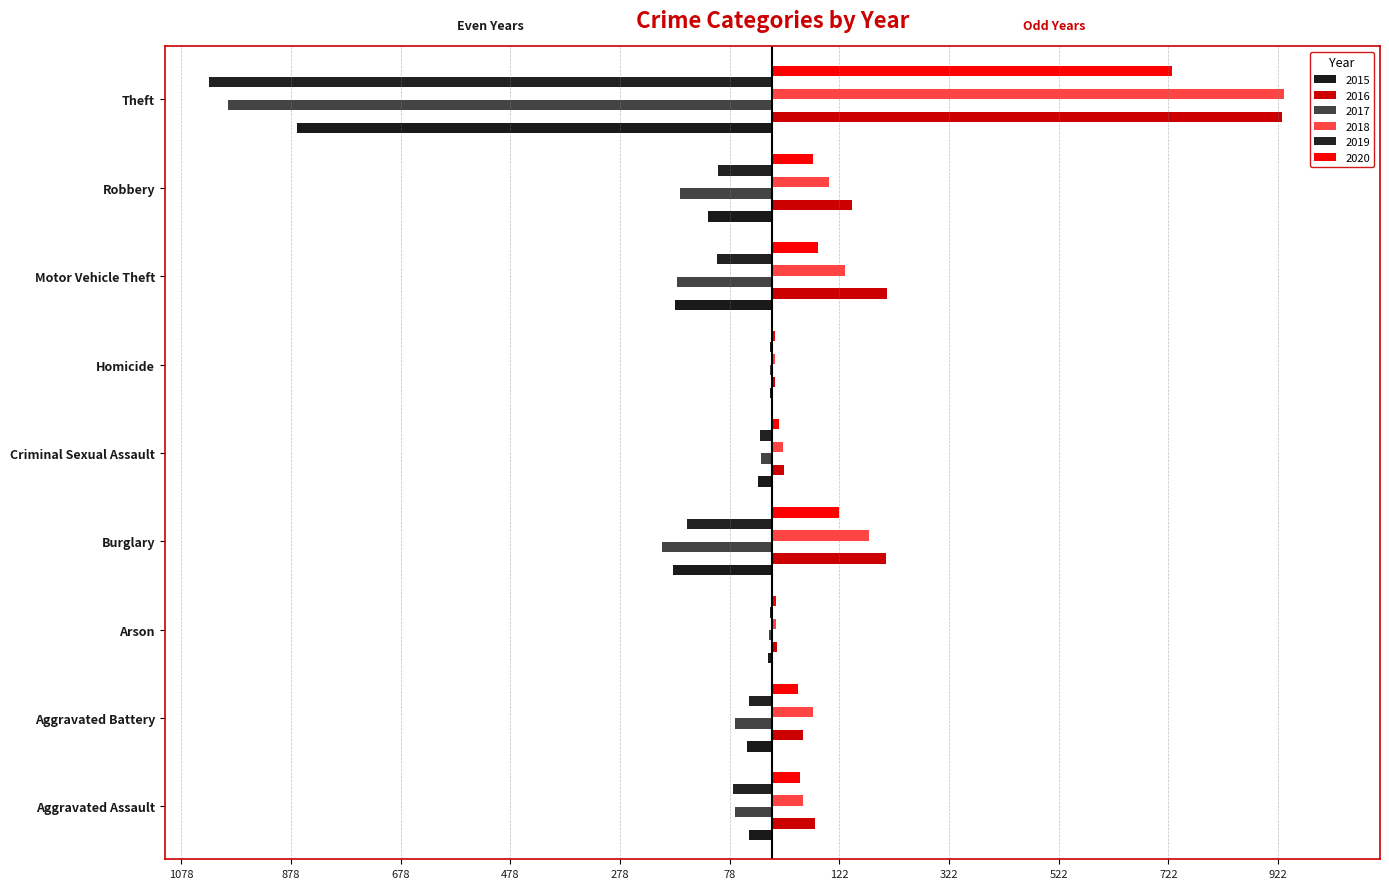

Between Criminal Sexual Assault and Motor Vehicle Theft, which series saw the biggest shift?

2016